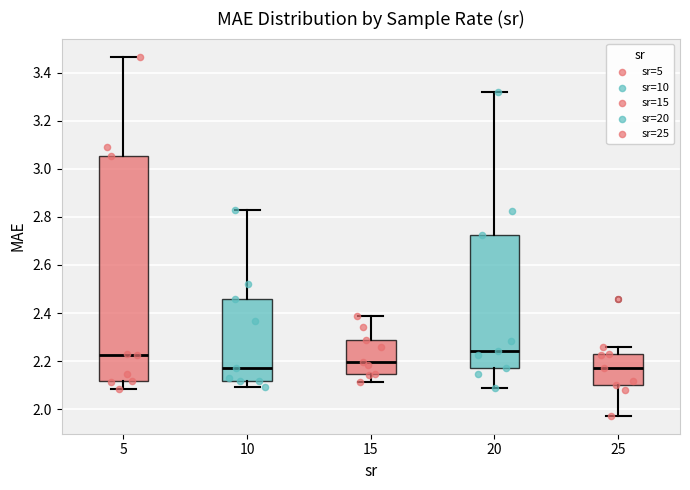

Which box is the tallest, from its lower edge to its upper edge?

5